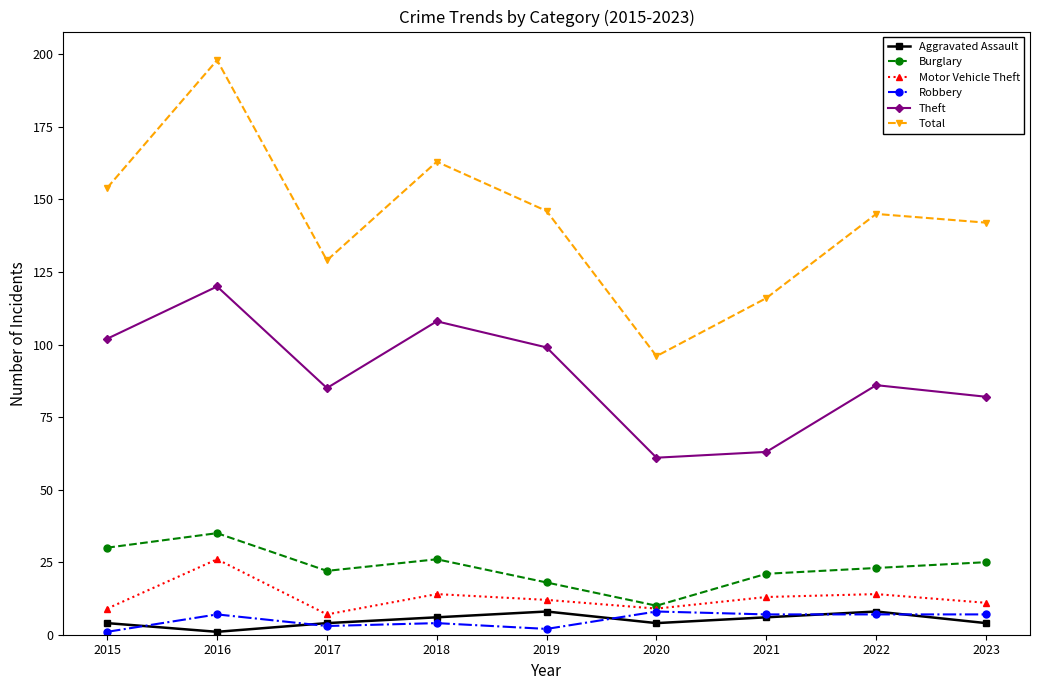

How many data points in Burglary are less than 23?

4